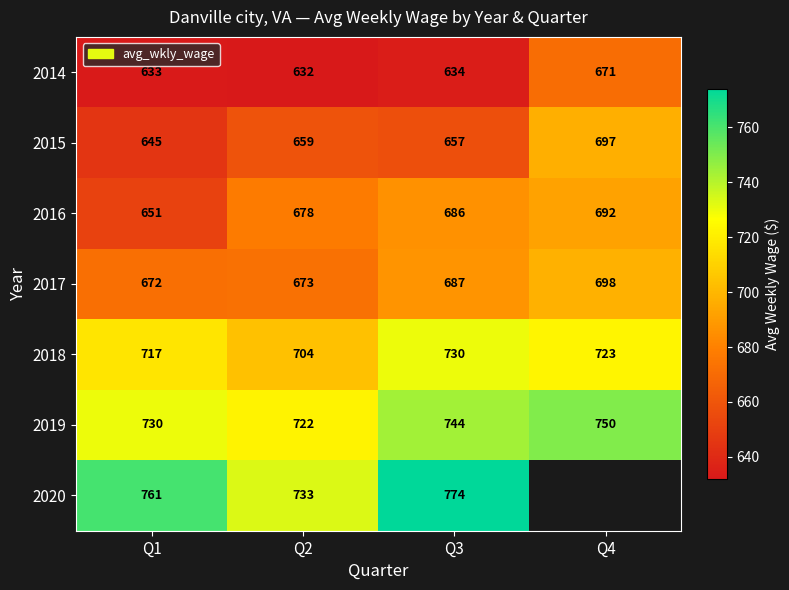

Rank the categories by 2017 value from lowest to highest.

Q1, Q2, Q3, Q4